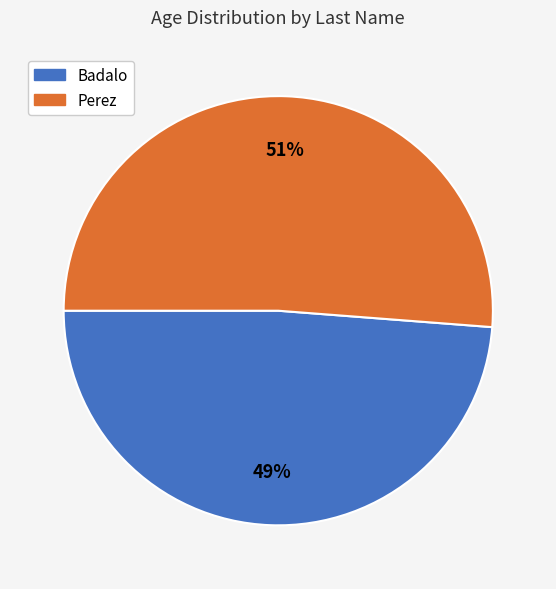

To the nearest percent, what is the difference between the Badalo and Perez slice percentages?

2%